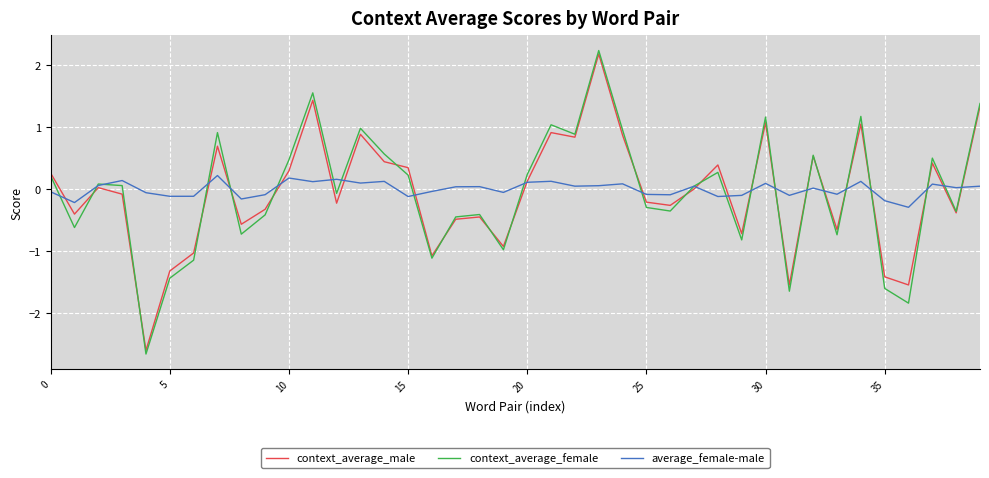

What is the maximum value shown in the chart?

2.2